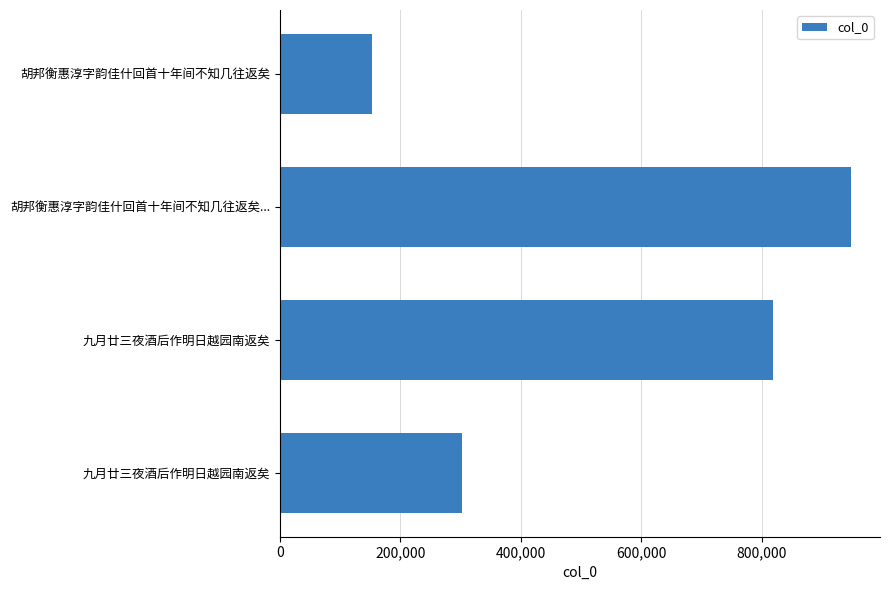

How many bars are there in total?

4